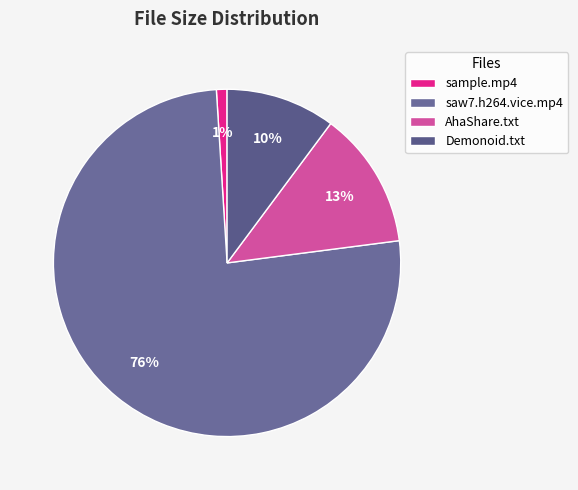

Does saw7.h264.vice.mp4 account for over 50% of the chart?

Yes